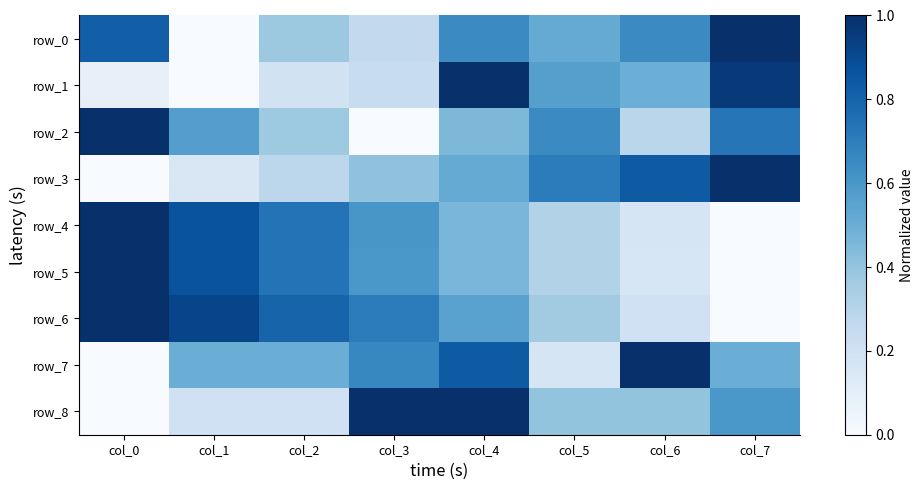

Which series changed the most between col_0 and col_6?

row_7